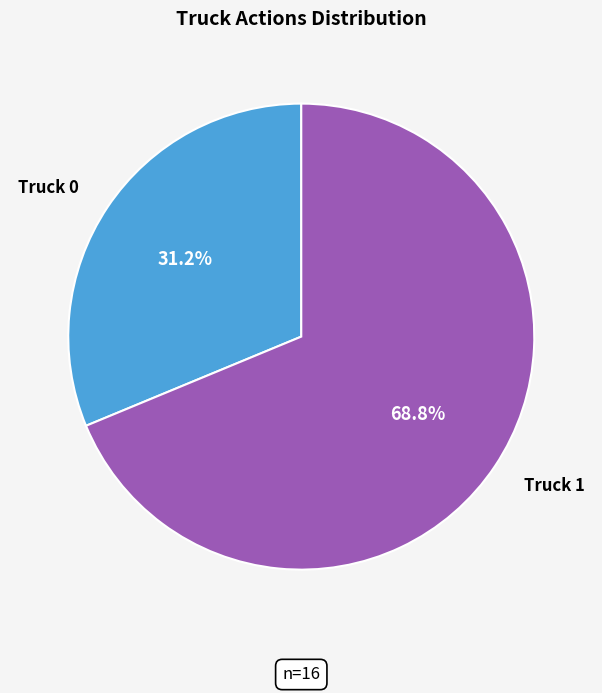

To the nearest percent, what portion does Truck 0 represent?

31%